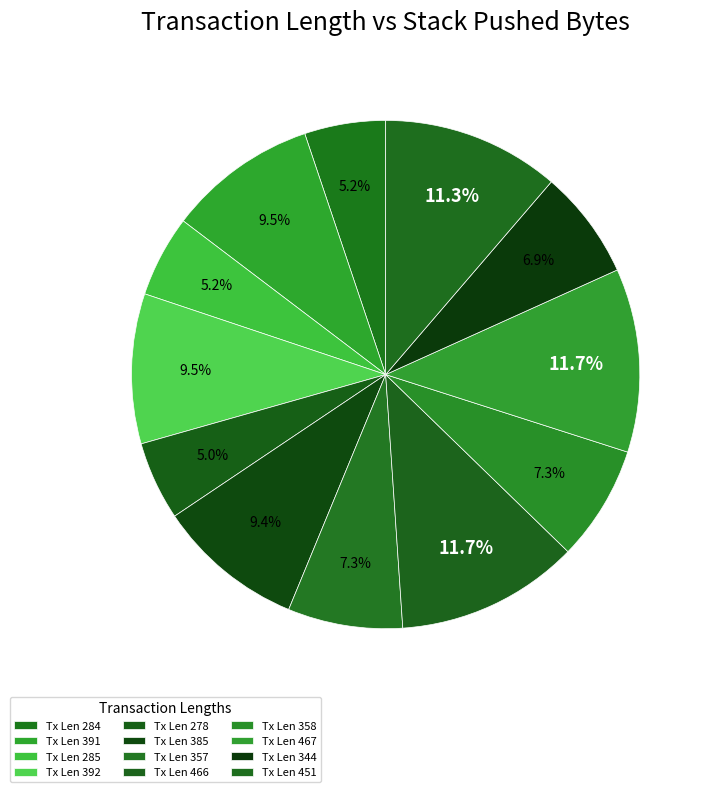

How many segments does this pie chart have?

12